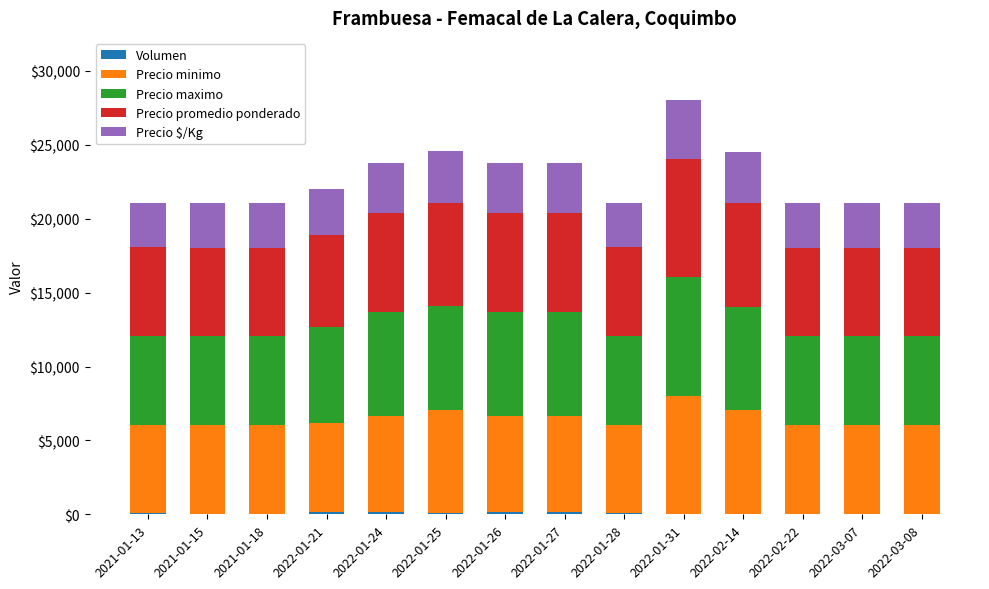

What is the value of the Volumen bar at the 11th from the left?

45